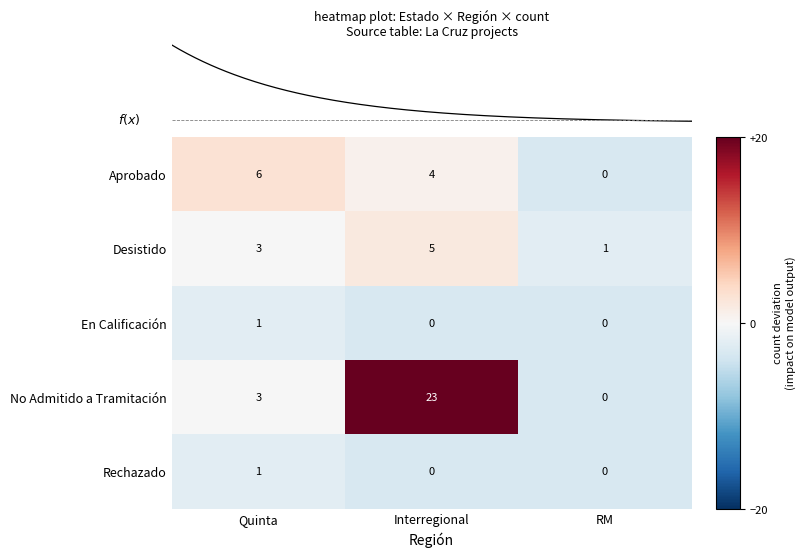

At which label does En Calificación reach its peak?

Quinta